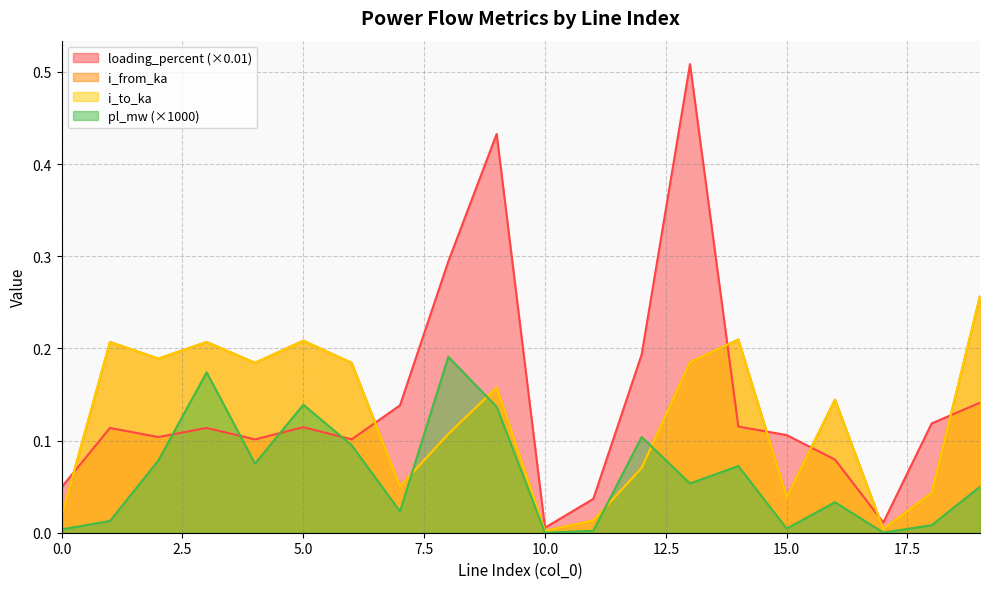

After their last crossing, which series has the higher values: i_to_ka or pl_mw?

i_to_ka